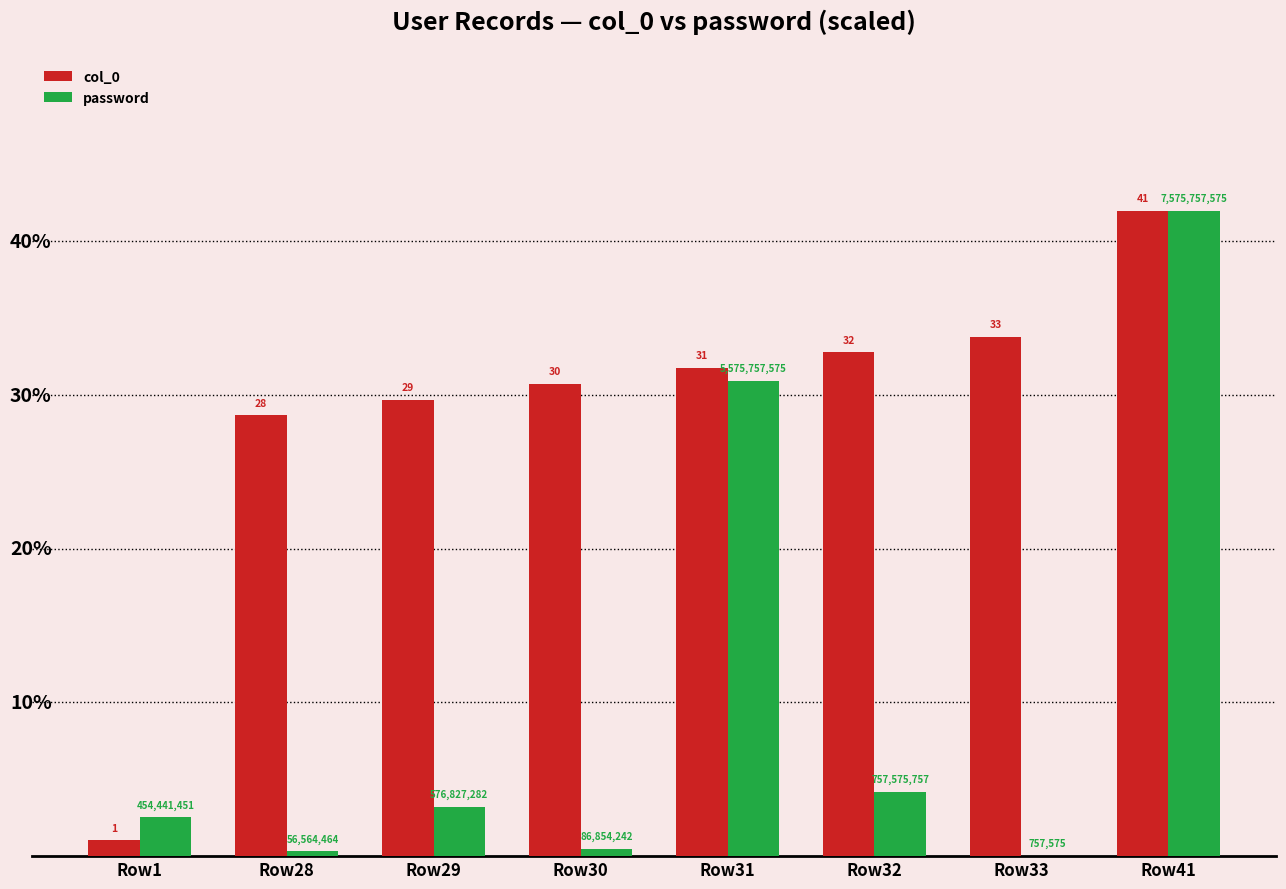

Is the value of password at Row28 greater than the value of col_0 at Row41?

No